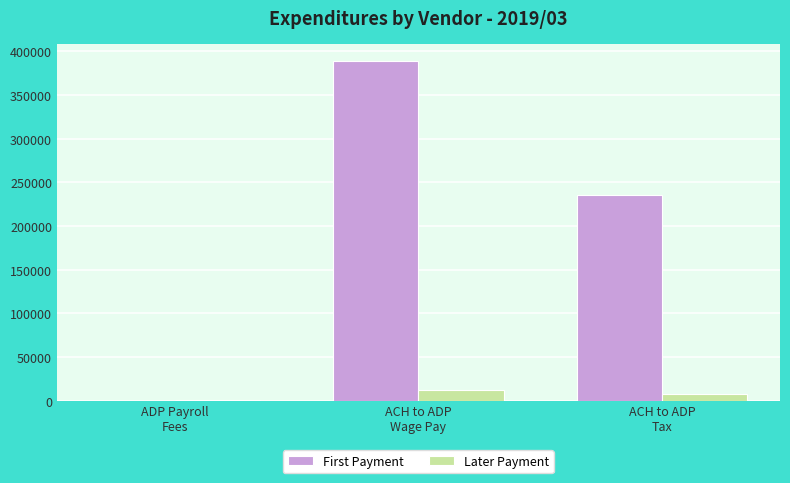

Is the value of First Payment at ACH to ADP
Wage Pay greater than the value of Later Payment at ACH to ADP
Wage Pay?

Yes